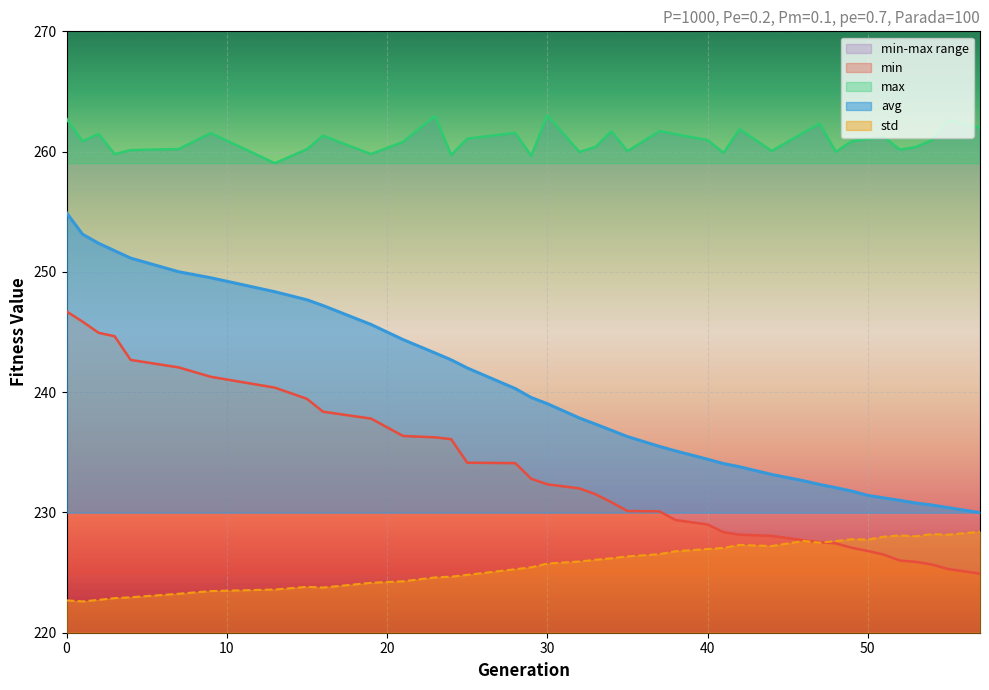

In std, how many points are higher than both neighbors (excluding endpoints)?

6